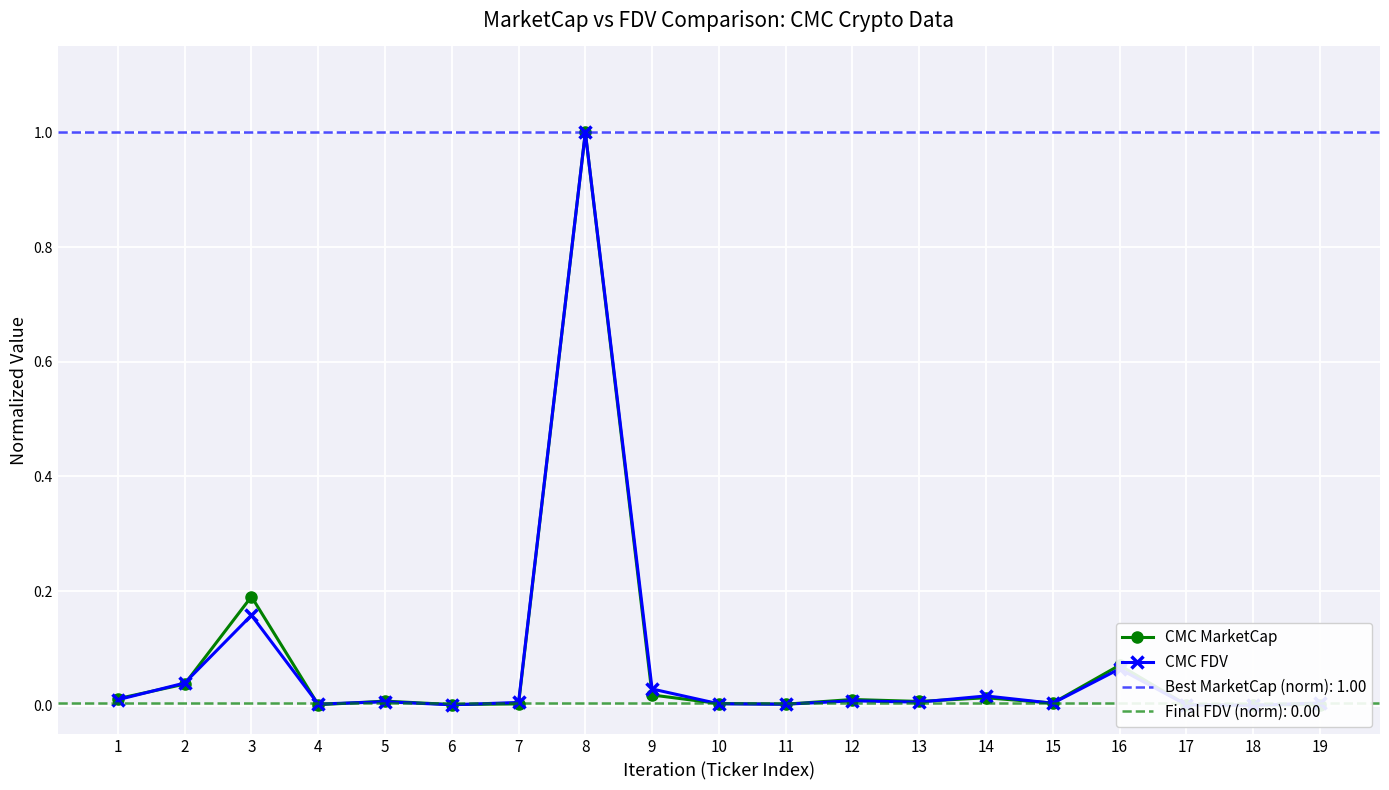

Where do CMC FDV and CMC MarketCap first cross each other?

1 and 2